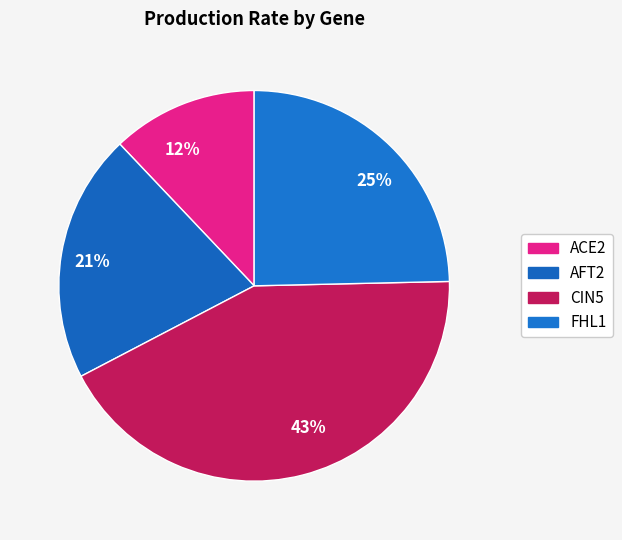

To the nearest percent, what is the average slice percentage?

25%